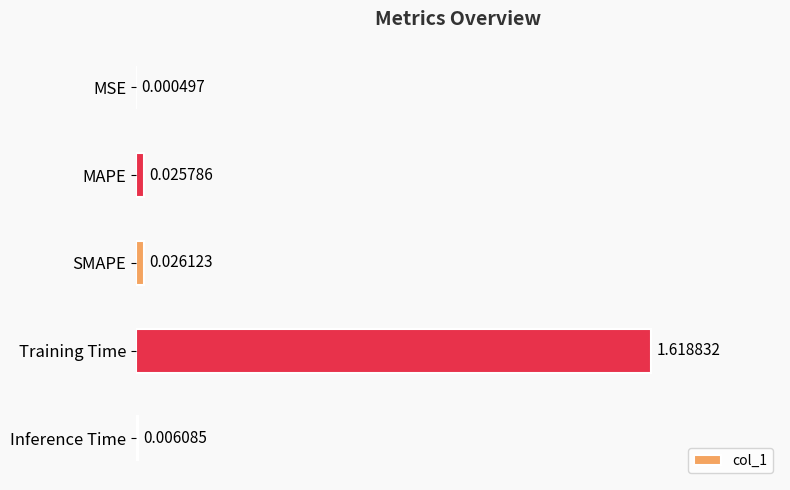

What is the change in value from MSE to Training Time?

+1.6